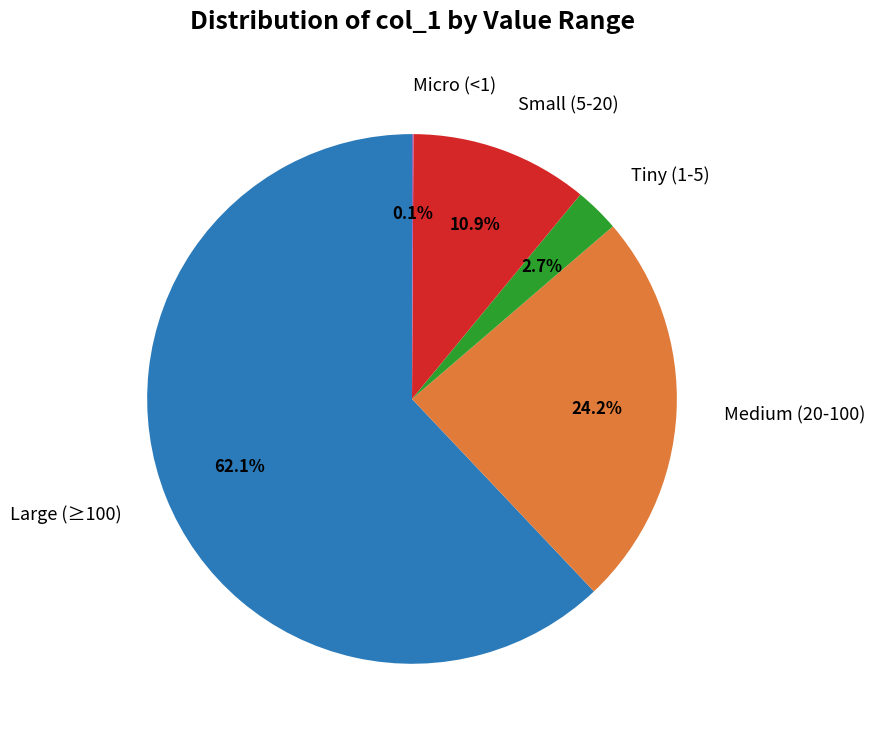

Does Large (≥100) represent more than half of the total?

Yes